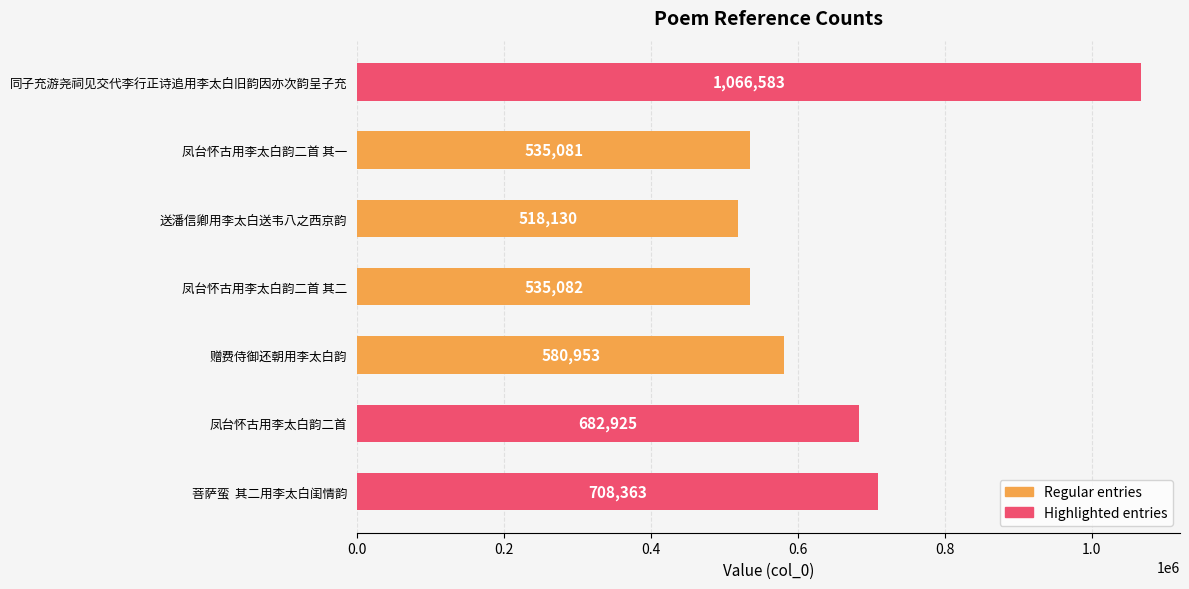

Between 凤台怀古用李太白韵二首 and 凤台怀古用李太白韵二首 其一, which is larger?

凤台怀古用李太白韵二首